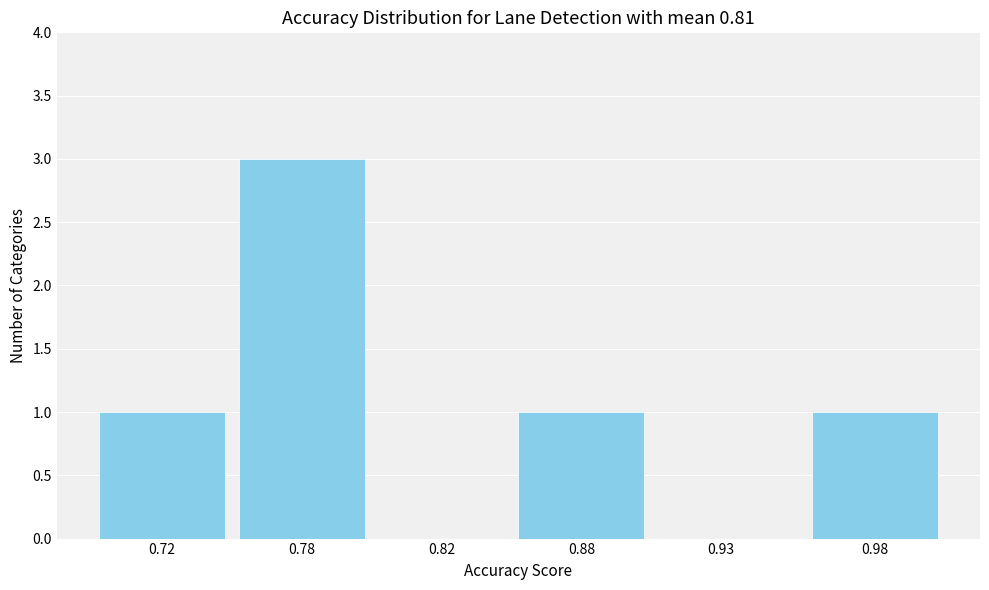

Reading left to right, what are all the values shown in this chart?

0.72=1	0.78=3	0.82=0	0.88=1	0.93=0	0.98=1